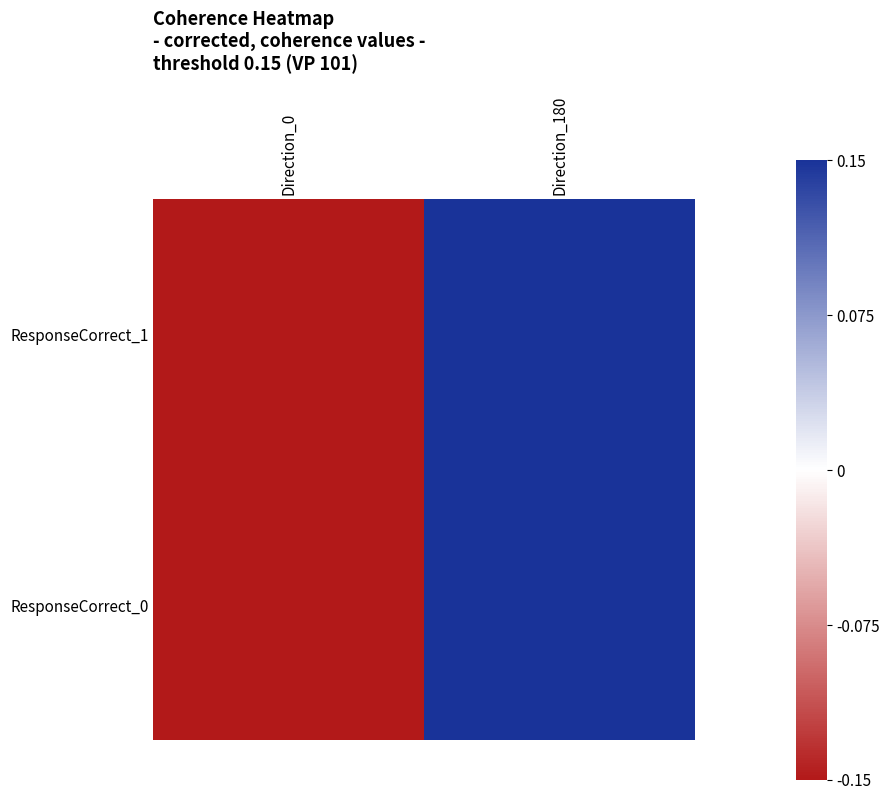

Which series has the largest total across all categories?

ResponseCorrect_1